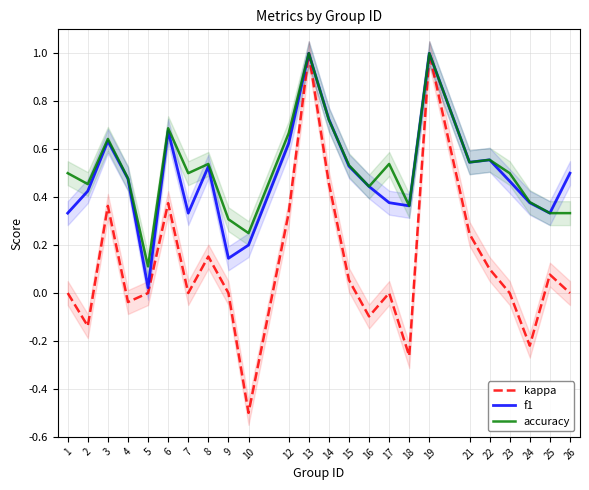

What is the value of the f1 point at the 18th from the left?

1.0